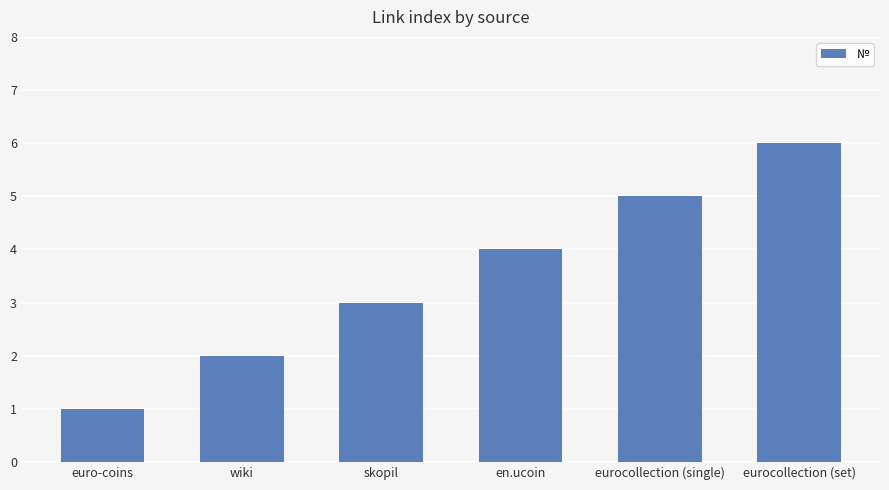

Does the chart contain any negative values?

No